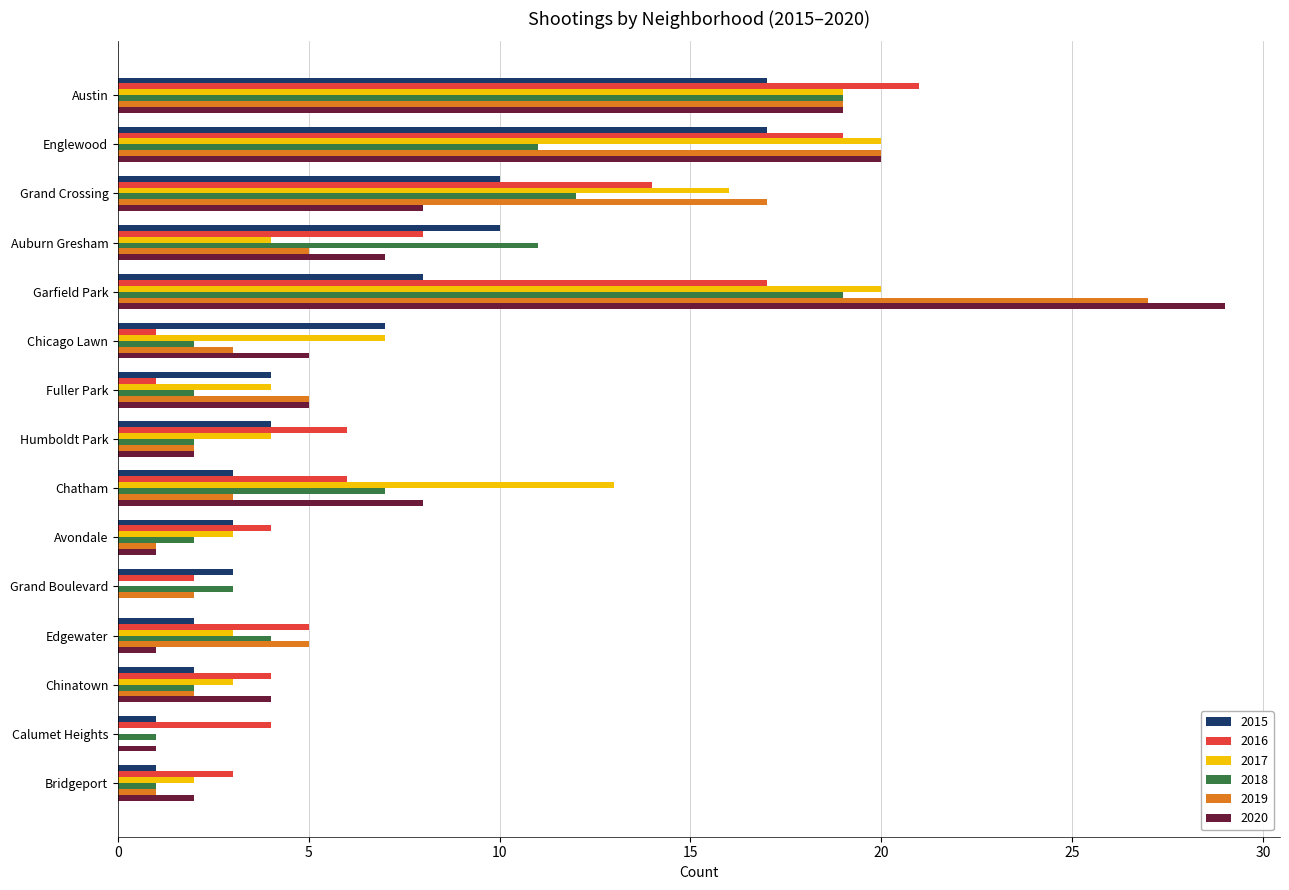

At which label does 2016 reach its peak?

Austin